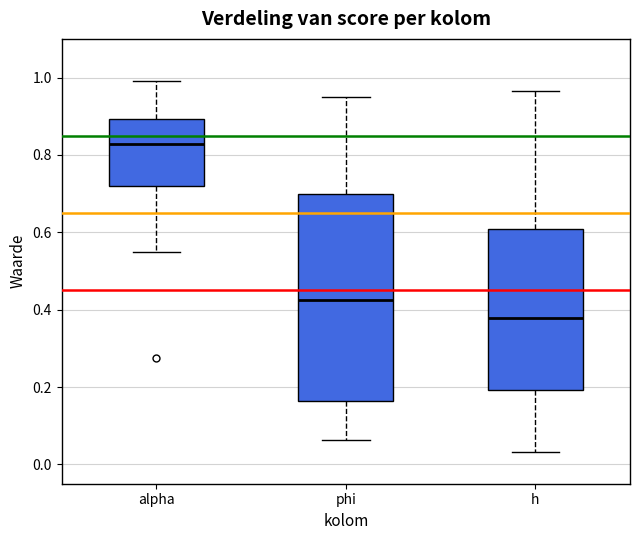

Reading left to right, read every box against the y-axis: the position of its median line, the range the box covers, and the ends of its whiskers. The values are not printed on the chart, so give them approximately, as read against the axis.

alpha: median 0.82, box 0.72 to 0.90, whiskers 0.56 to 1.00
phi: median 0.42, box 0.16 to 0.70, whiskers 0.06 to 0.94
h: median 0.38, box 0.20 to 0.60, whiskers 0.04 to 0.96